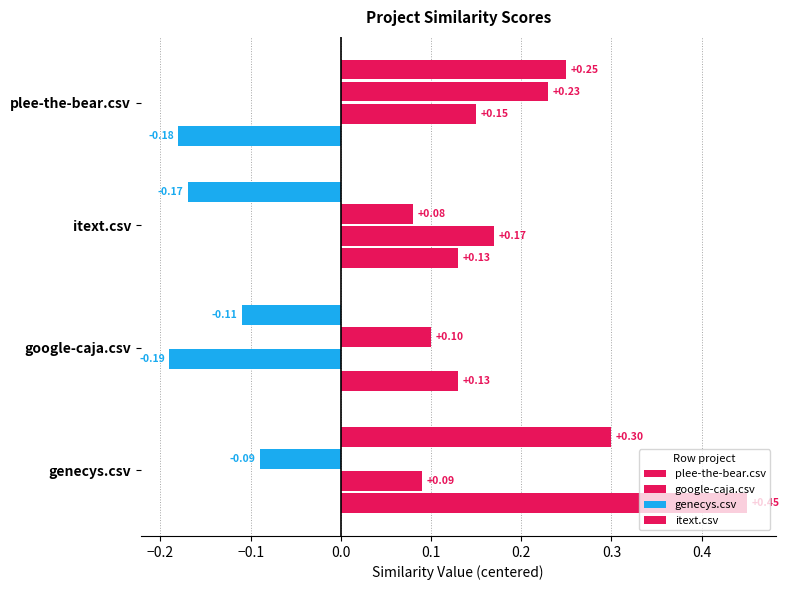

How many distinct data groups are displayed?

4